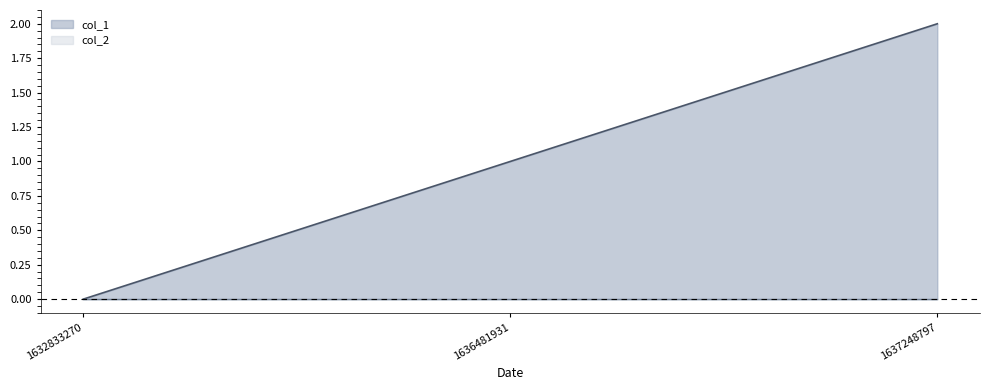

Which category has the highest value across all series?

1637248797